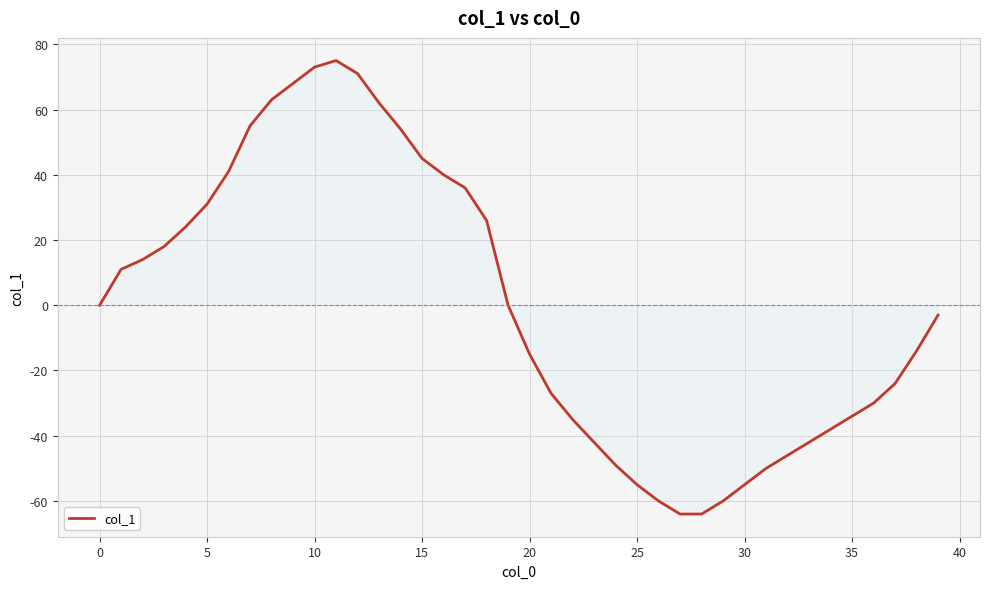

What is the difference between the maximum and minimum values?

139